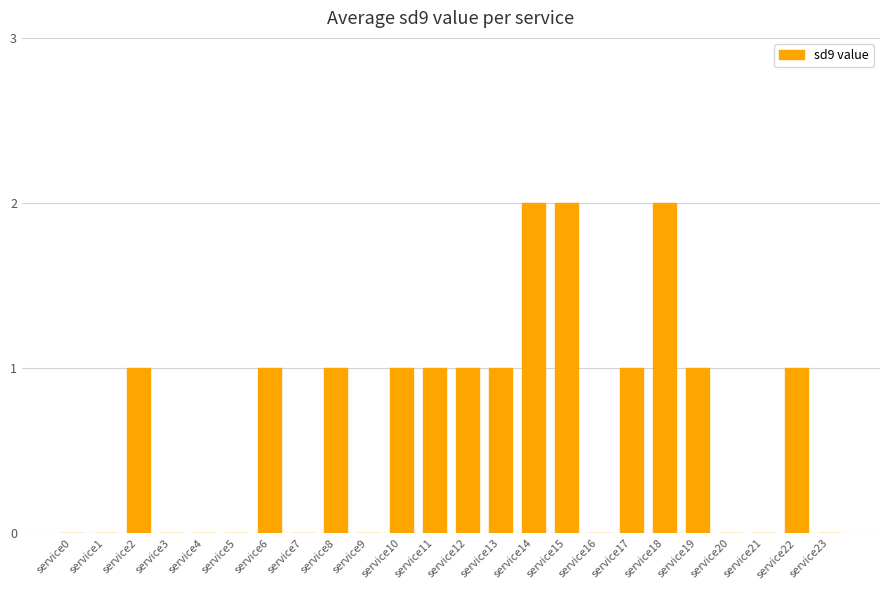

What is the ratio of the value at service11 to the value at service12?

1.0